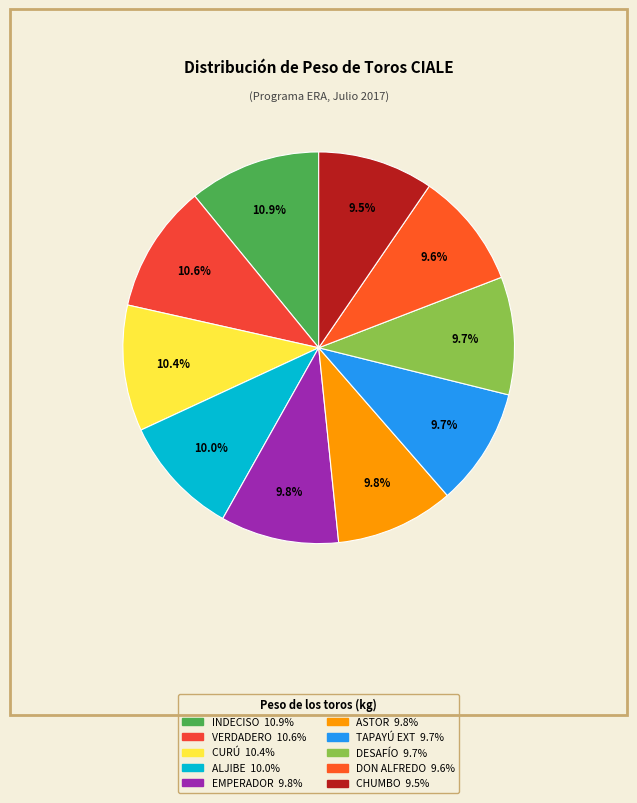

Is there a majority slice in this chart?

No